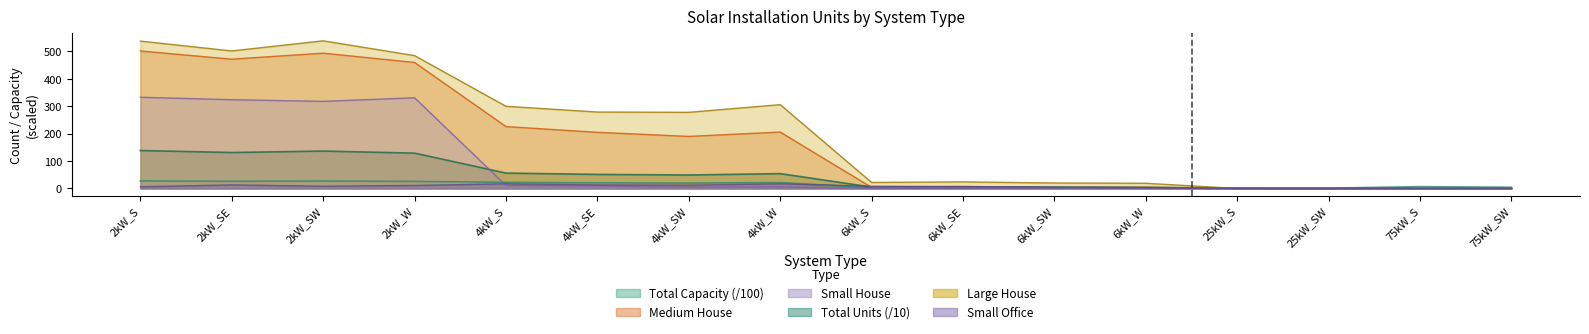

Reading left to right, list all the values displayed in this chart.

Small House: 333.0	324.0	318.0	331.0	11.0	9.0	5.0	6.0	0.0	0.0	0.0	0.0	0.0	0.0	0.0	0.0
Medium House: 502.0	472.0	494.0	460.0	226.0	205.0	190.0	206.0	4.0	5.0	3.0	4.0	0.0	0.0	0.0	0.0
Large House: 538.0	502.0	539.0	485.0	300.0	279.0	278.0	306.0	22.0	24.0	20.0	19.0	0.0	0.0	0.0	0.0
Total Units: 138.5	131.3	136.5	129.0	56.2	51.3	49.2	54.2	5.1	6.4	4.8	4.5	0.6	0.5	0.9	0.6
Total Capacity: 27.7	26.3	27.3	25.8	22.5	20.5	19.7	21.7	3.1	3.8	2.9	2.7	1.5	1.2	6.8	4.5
Small Office: 6.0	13.0	8.0	11.0	17.0	13.0	12.0	17.0	8.0	7.0	5.0	3.0	0.0	0.0	0.0	0.0